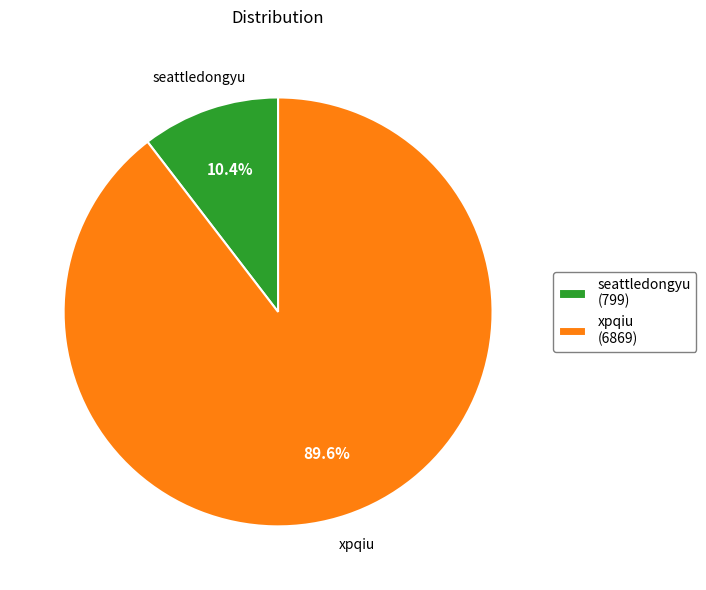

Approximately how many times larger is the value at xpqiu compared to seattledongyu?

8.6